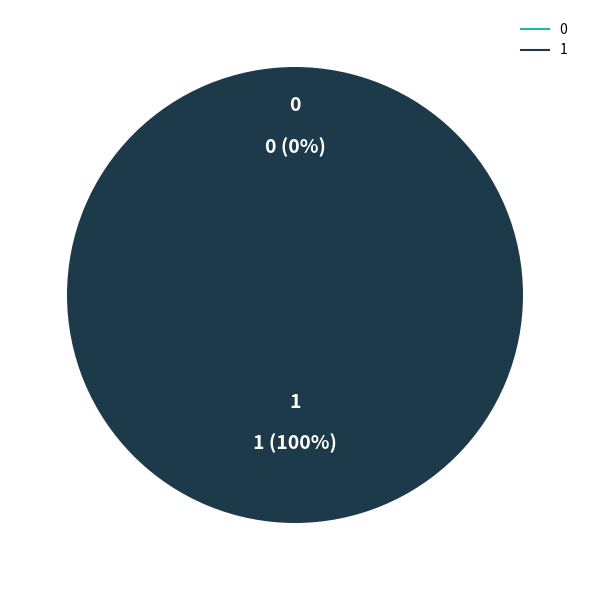

Does any single category account for the majority?

Yes